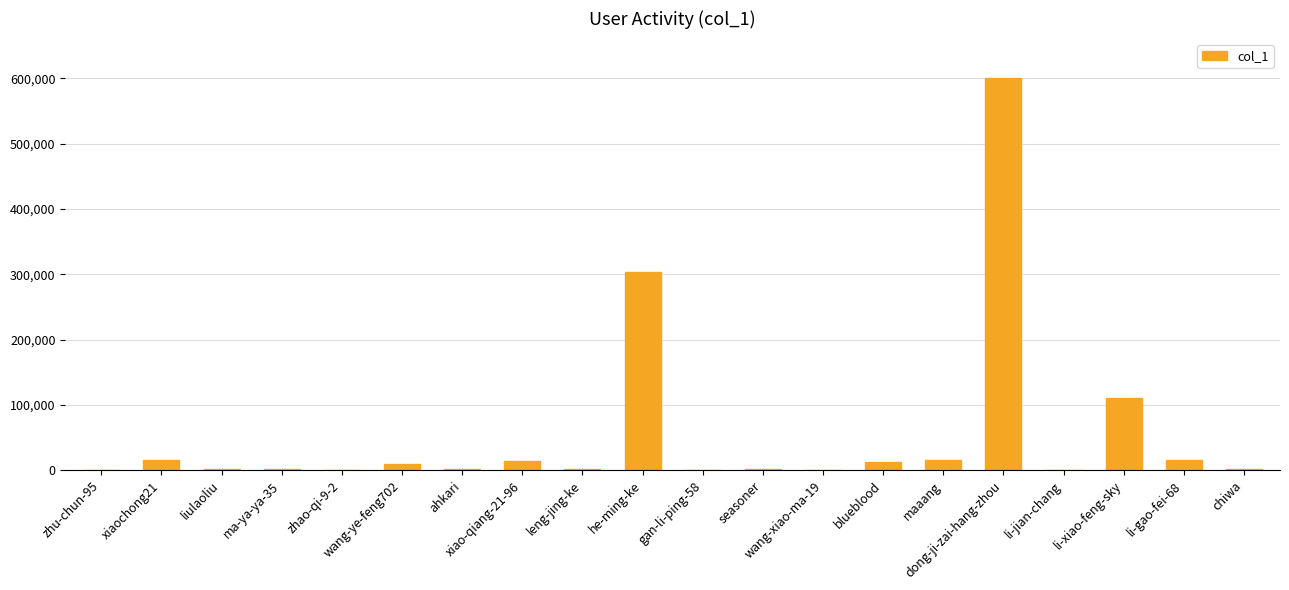

What value does the data have at chiwa?

2430